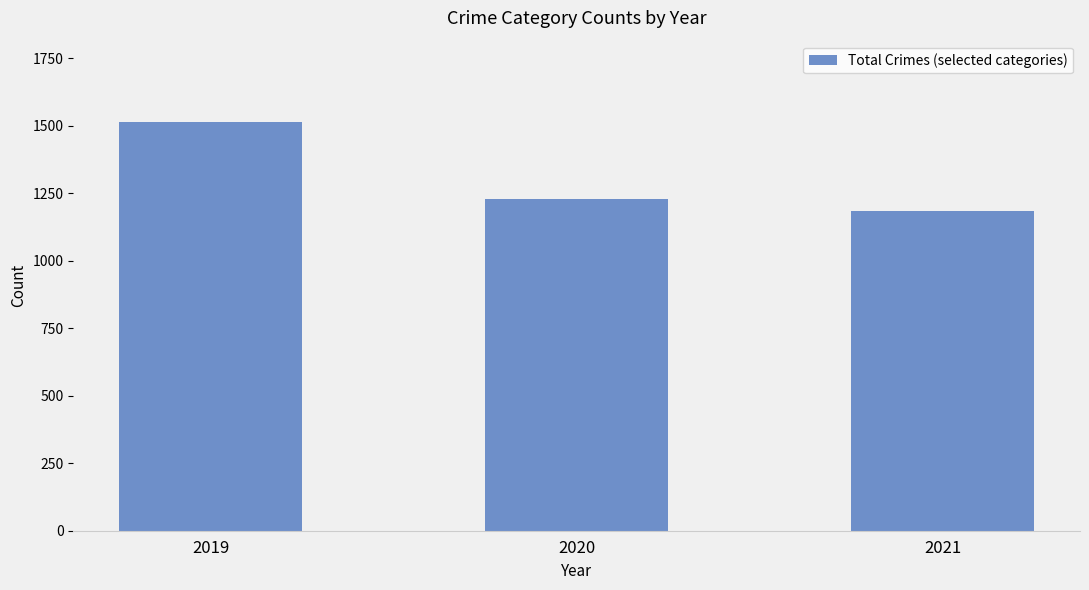

What is the ratio of the value at 2020 to the value at 2019?

0.8